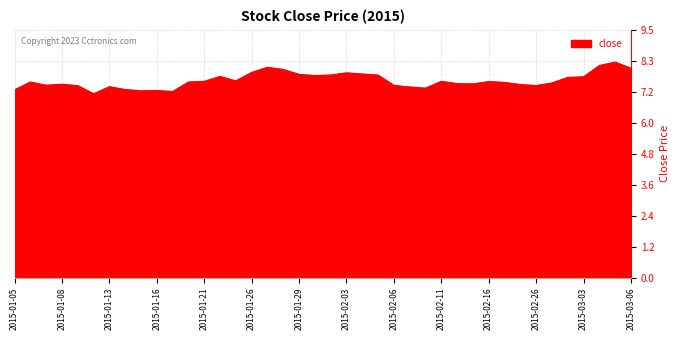

What is the smallest value displayed?

7.1